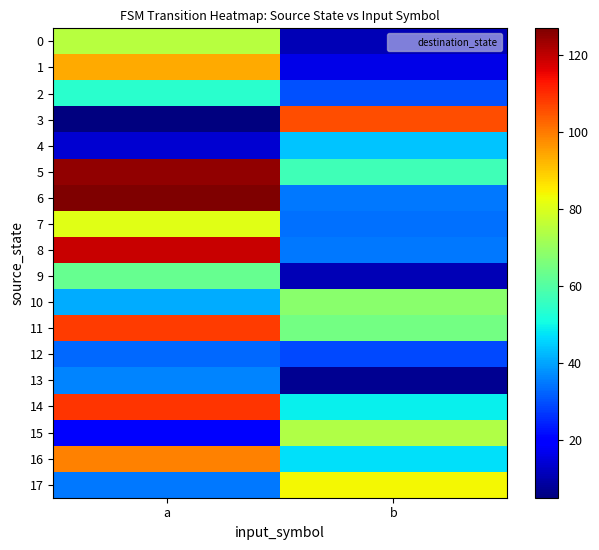

List the series in order of their peak value, lowest first.

12, 13, 4, 2, 9, 10, 15, 0, 7, 17, 1, 16, 3, 11, 14, 8, 5, 6